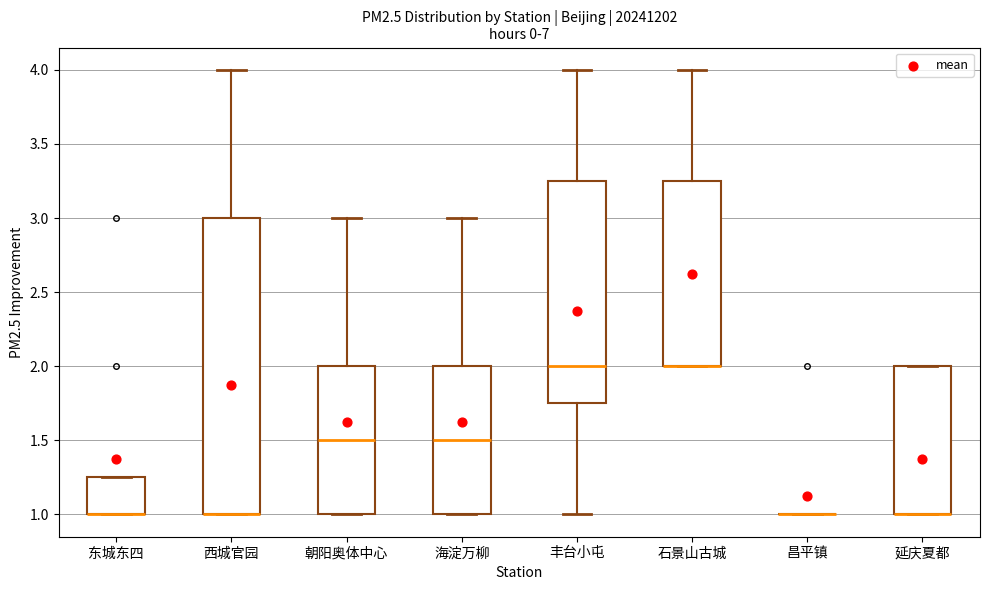

Reading left to right, transcribe this box plot: for each box, give where its median line is, the range the box spans, and where its two whiskers end, as read against the y-axis. The values are not printed on the chart, so give them approximately, as read against the axis.

东城东四: median 1.00 (drawn on the box's lower edge), box 1.00 to 1.25, whiskers 1.00 to 1.25
西城官园: median 1.00 (drawn on the box's lower edge), box 1.00 to 3.00, whiskers 1.00 to 4.00
朝阳奥体中心: median 1.50, box 1.00 to 2.00, whiskers 1.00 to 3.00
海淀万柳: median 1.50, box 1.00 to 2.00, whiskers 1.00 to 3.00
丰台小屯: median 2.00, box 1.75 to 3.25, whiskers 1.00 to 4.00
石景山古城: median 2.00 (drawn on the box's lower edge), box 2.00 to 3.25, whiskers 2.00 to 4.00
昌平镇: box collapsed to a line at 1.00, whiskers 1.00 to 1.00
延庆夏都: median 1.00 (drawn on the box's lower edge), box 1.00 to 2.00, whiskers 1.00 to 2.00